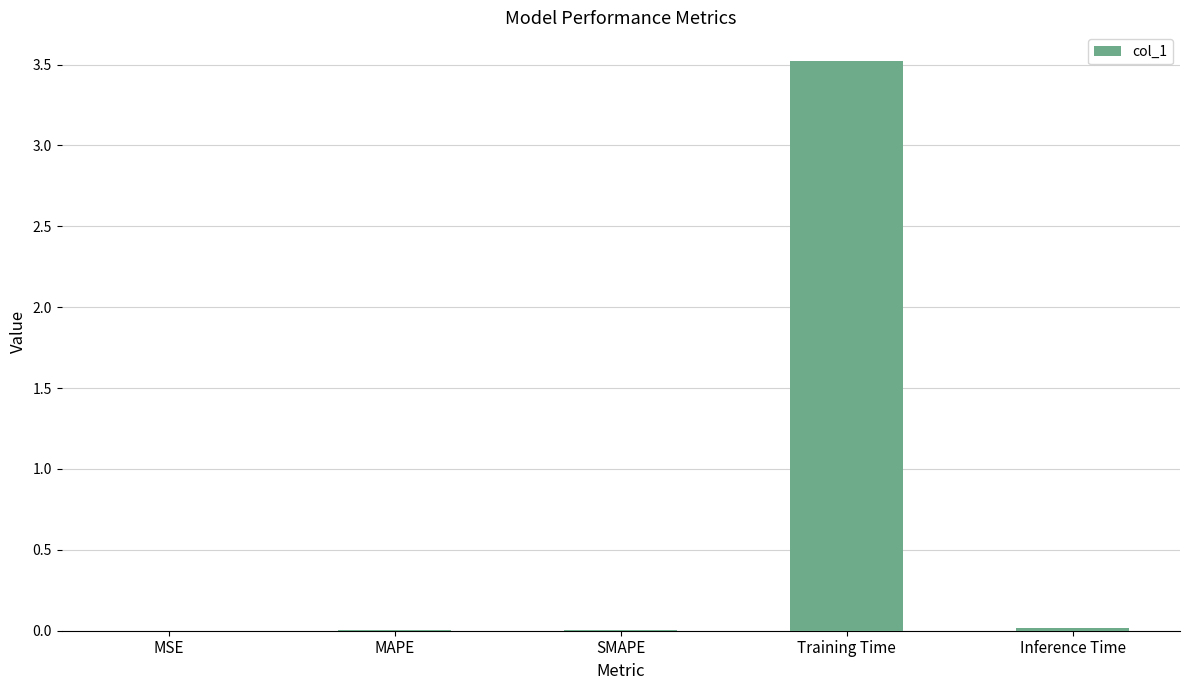

What is the sum of all values?

3.5